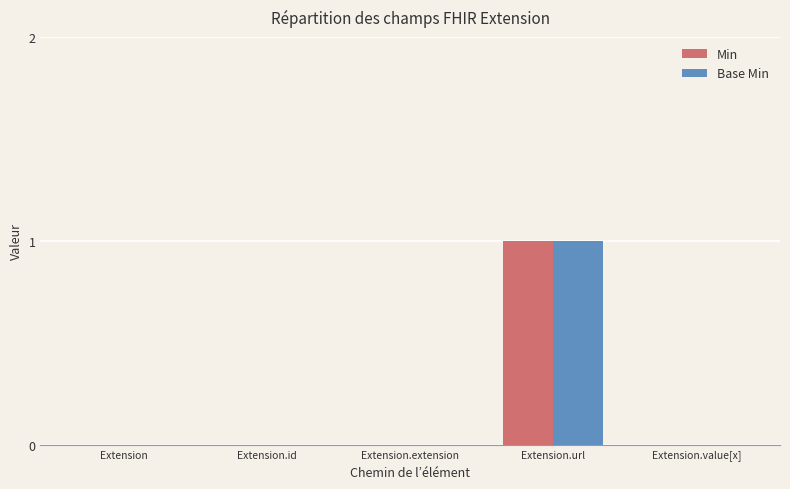

Does the chart contain stacked bars?

No